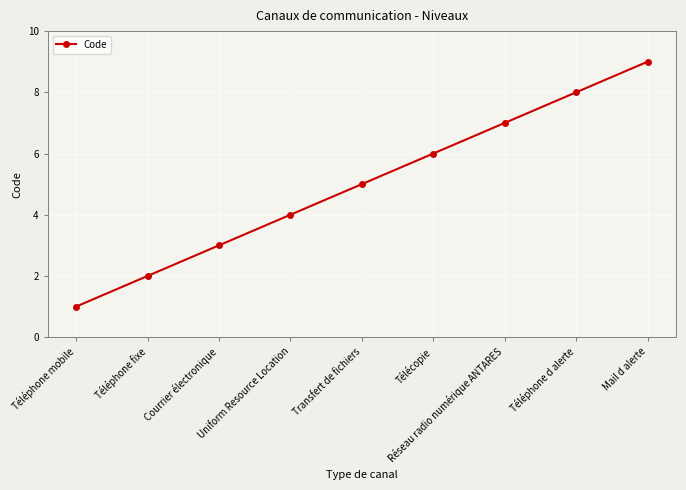

What is the change in value from Téléphone mobile to Uniform Resource Location?

+3